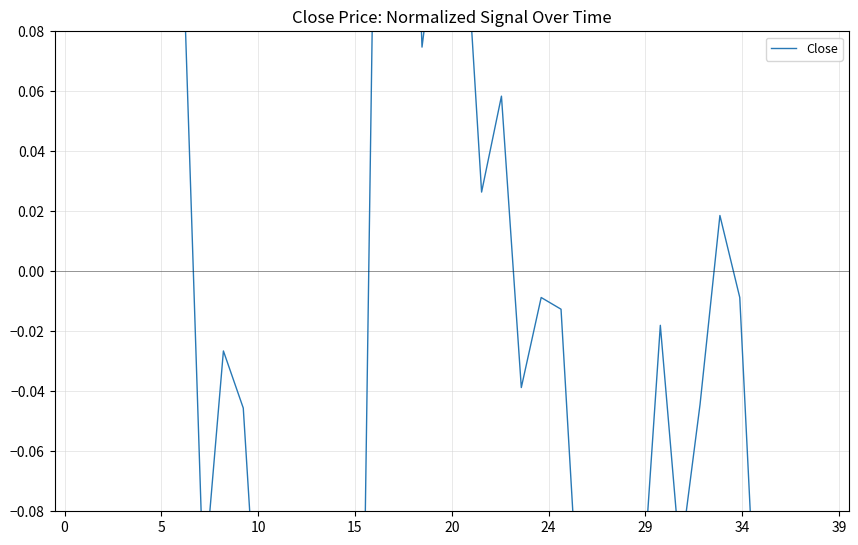

Which label corresponds to the smallest value in the chart?

13